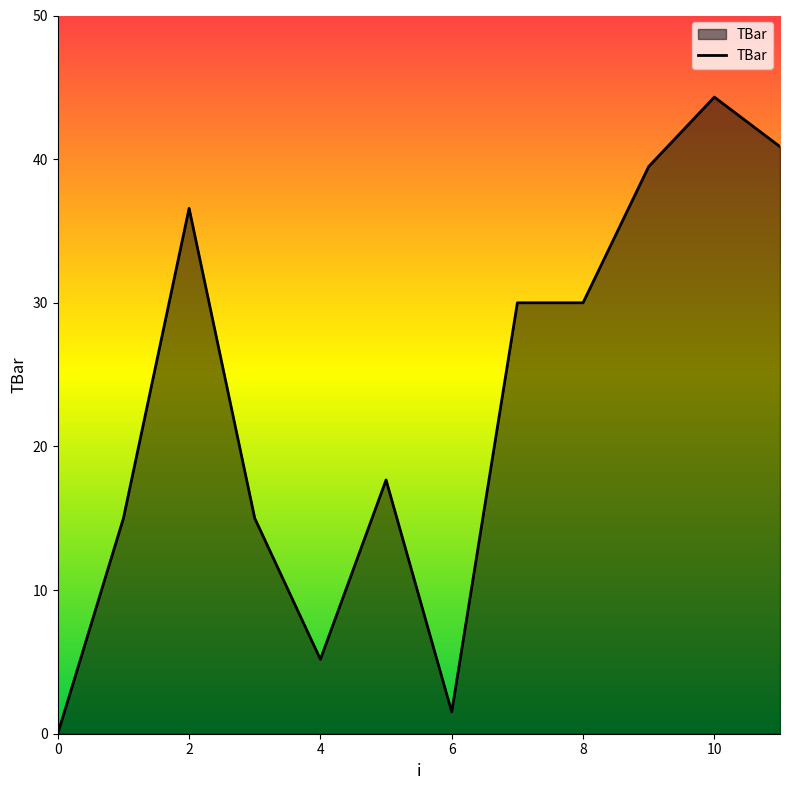

What is the maximum value shown in the chart?

44.3